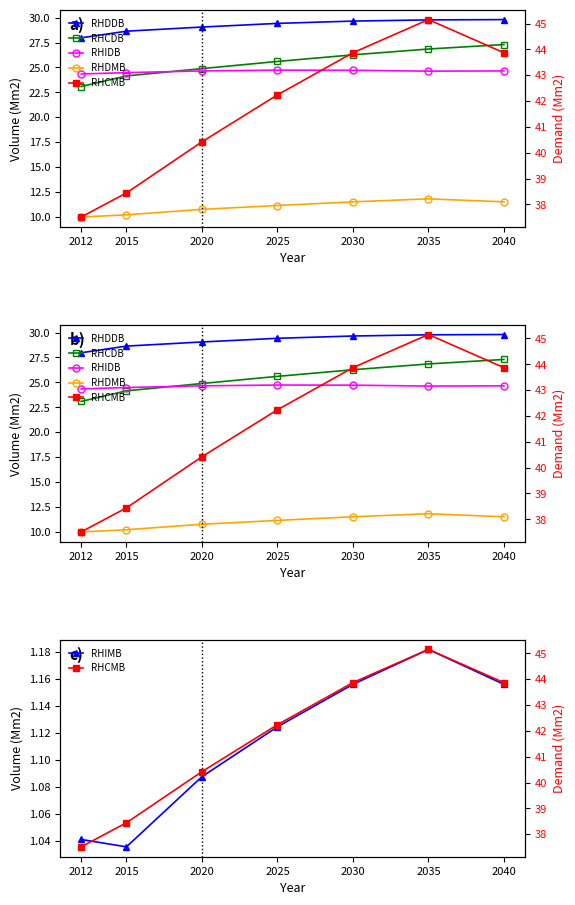

The RHIMB series shows 1.6 at 2015. True or false?

False